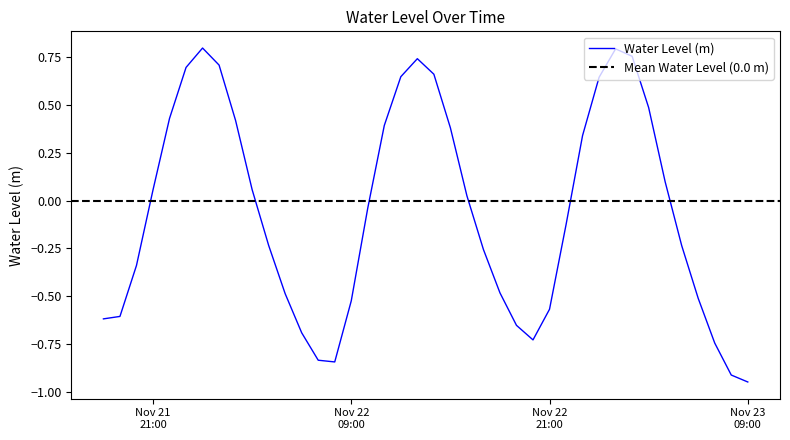

True or false: the data has more than 1 interior local peaks.

True